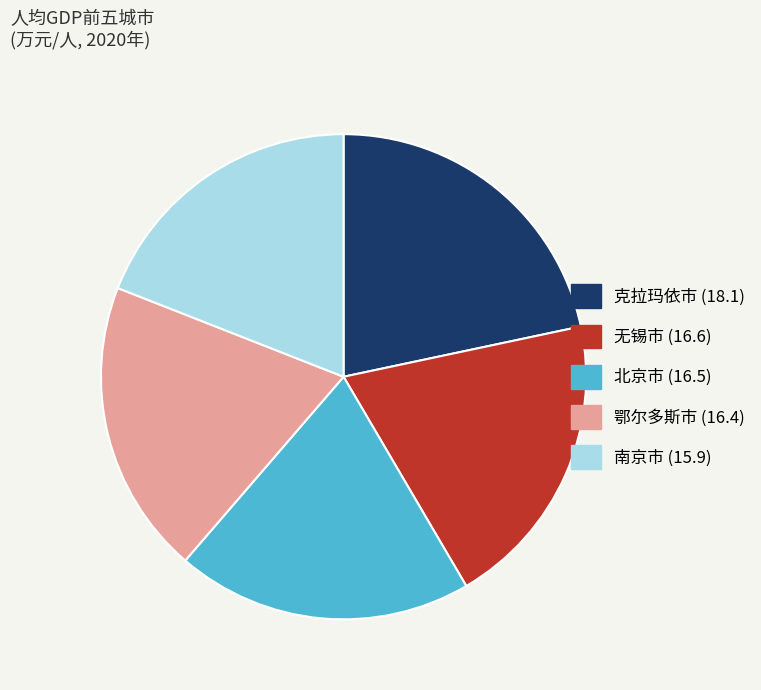

Which slice is the largest?

克拉玛依市 (18.1)